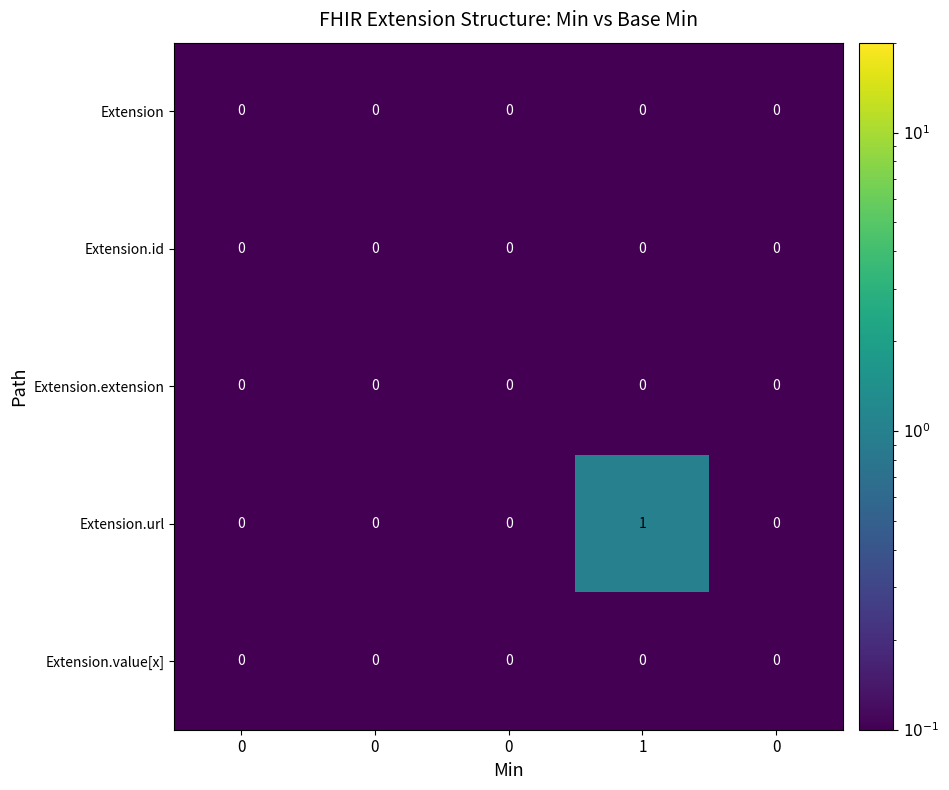

Which series has the widest spread of values?

Extension.url